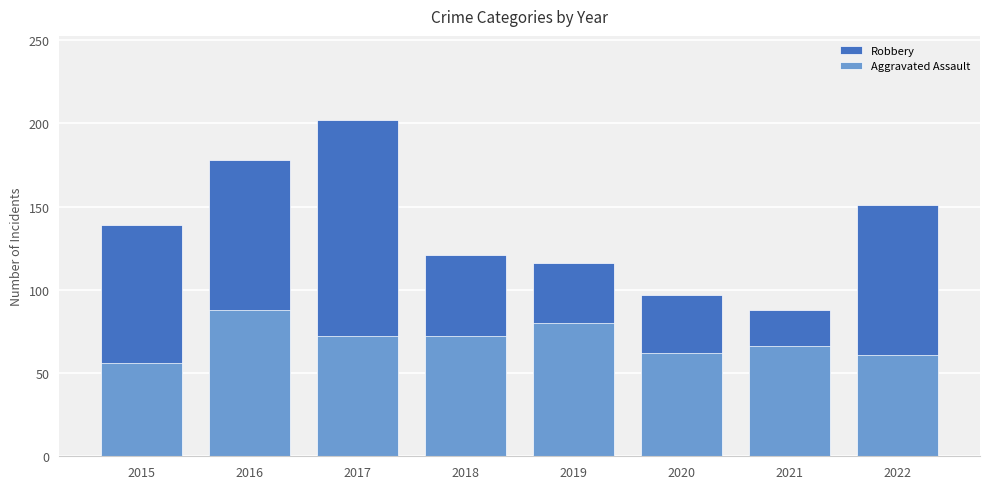

How many bars are there in total?

16